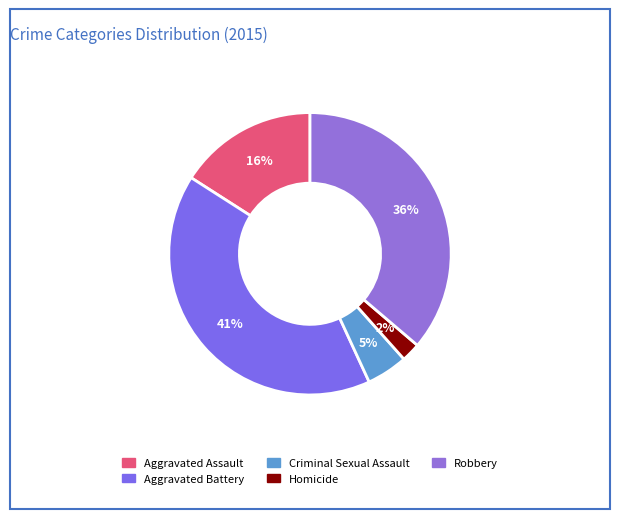

To the nearest percent, what is the difference between the Aggravated Battery and Robbery slice percentages?

5%